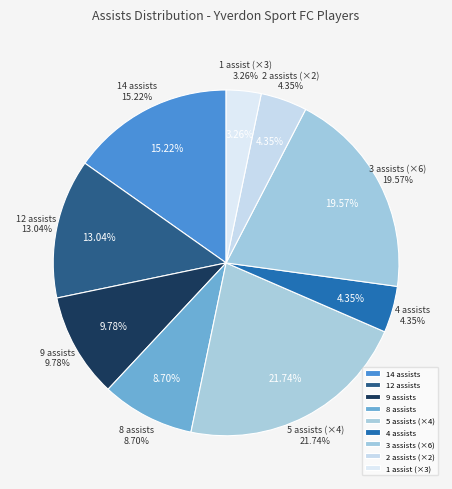

Does Silva(5) represent more than half of the total?

No